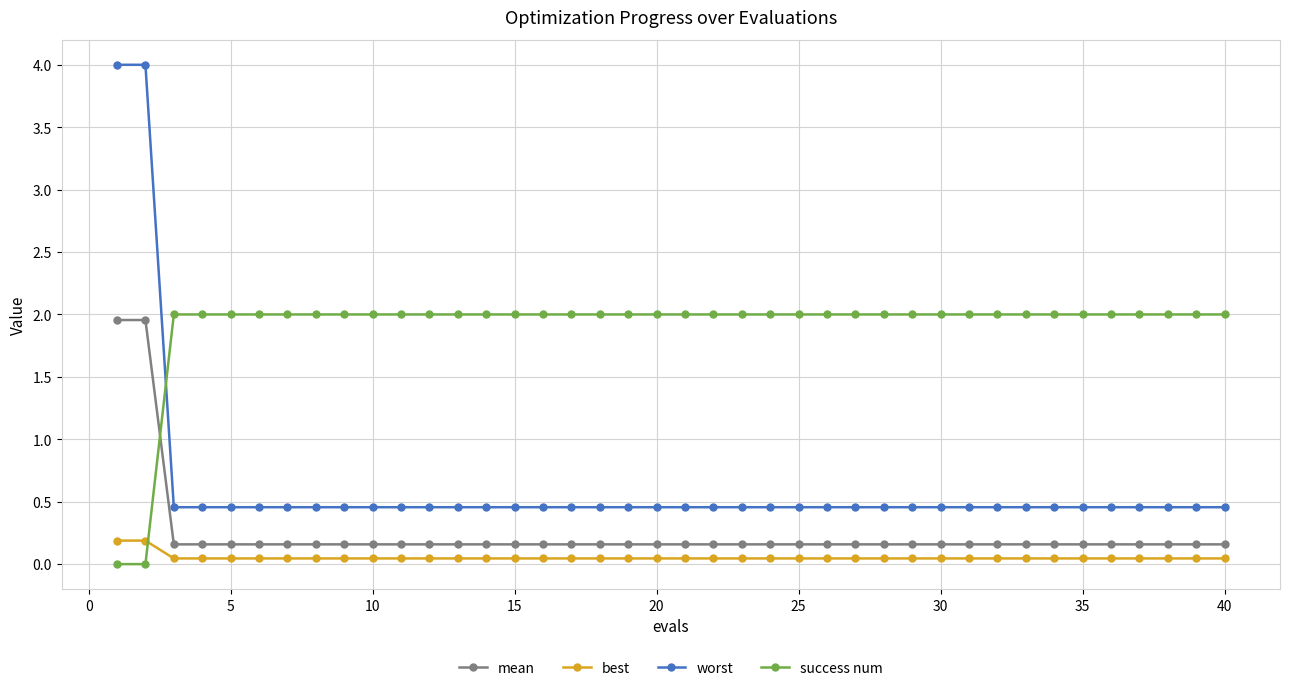

Is this an area chart (filled region under the line)?

No